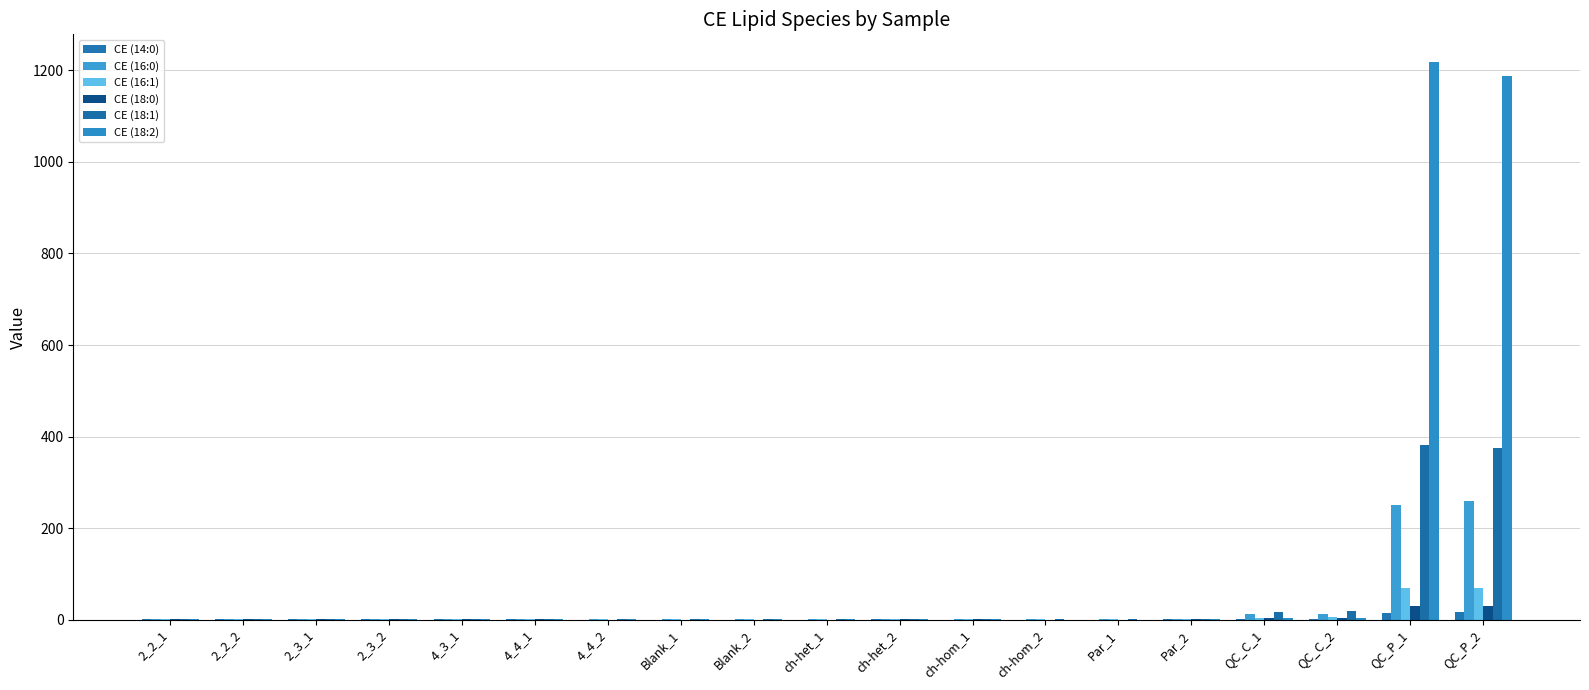

Reading left to right, transcribe all the data shown in this chart.

CE (14:0): 0.1	0.1	0.1	0.1	0.1	0.1	0.1	0.1	0.1	0.1	0.2	0.1	0.1	0.1	0.1	1.2	1.3	15.2	16.9
CE (16:0): 0.4	0.4	0.4	0.3	0.4	0.4	0.4	0.3	0.3	0.3	0.6	0.4	0.3	0.4	0.4	11.3	11.9	249.7	258.6
CE (16:1): 0.2	0.2	0.3	0.3	0.3	0.3	0.2	0.2	0.1	0.1	0.4	0.2	0.2	0.2	0.2	4.0	4.6	69.4	68.8
CE (18:0): 0.1	0.1	0.1	0.2	0.1	0.1	0.1	0.0	0.0	0.1	0.2	0.1	0.1	0.1	0.1	4.4	3.9	28.7	29.6
CE (18:1): 0.4	0.5	0.5	0.4	0.4	0.5	0.4	0.2	0.2	0.3	0.6	0.4	0.3	0.3	0.3	16.8	18.3	381.9	375.6
CE (18:2): 0.1	0.2	0.2	0.2	0.1	0.1	0.1	0.2	0.2	0.1	0.7	0.1	0.1	0.1	0.1	3.0	3.4	1218.1	1187.4